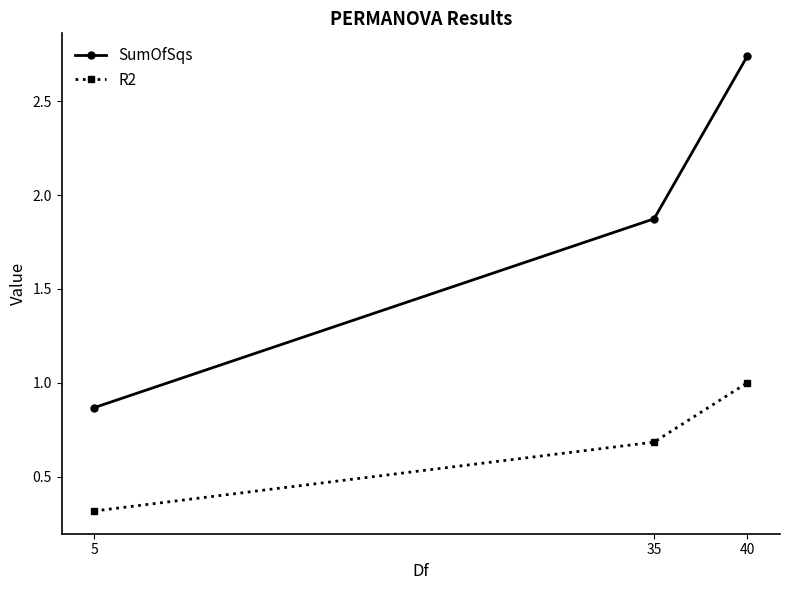

Rank the series by their average value, from lowest to highest.

R2, SumOfSqs